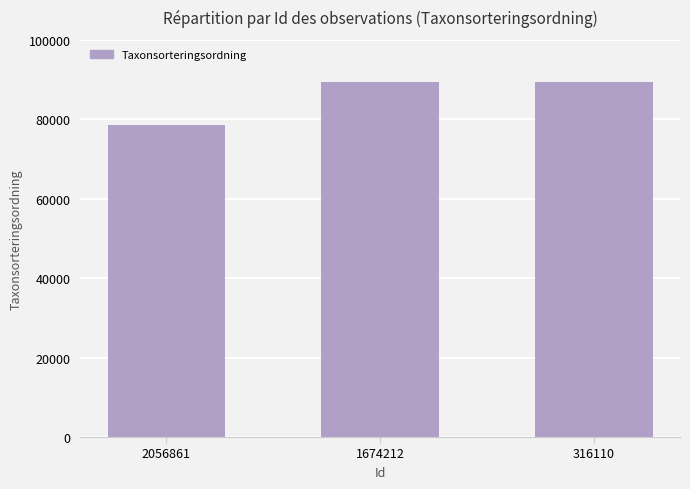

The chart shows a value of 89355 at 1674212. True or false?

True